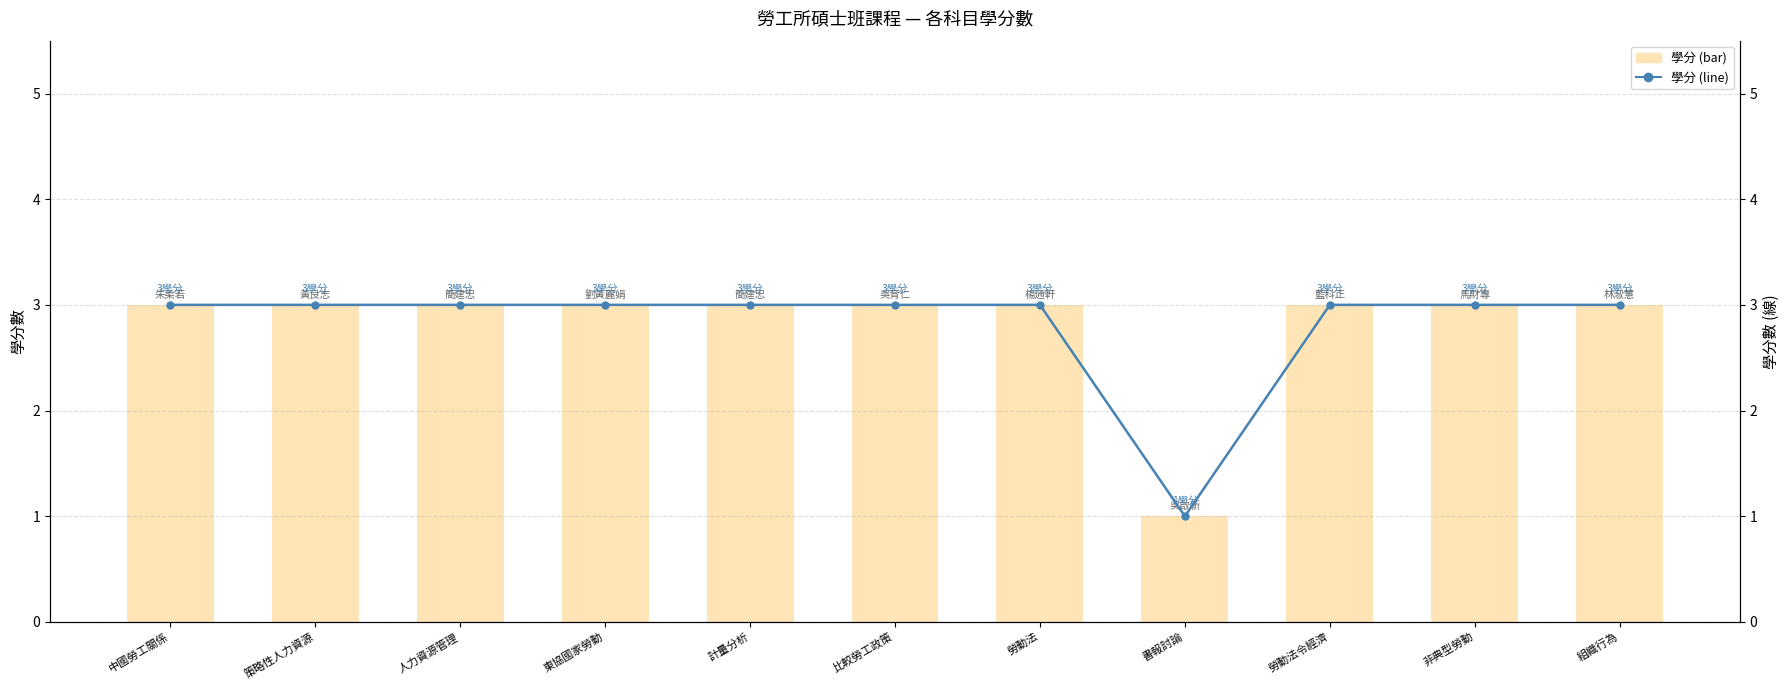

At which category is the sum across all series the highest?

中國勞工關係